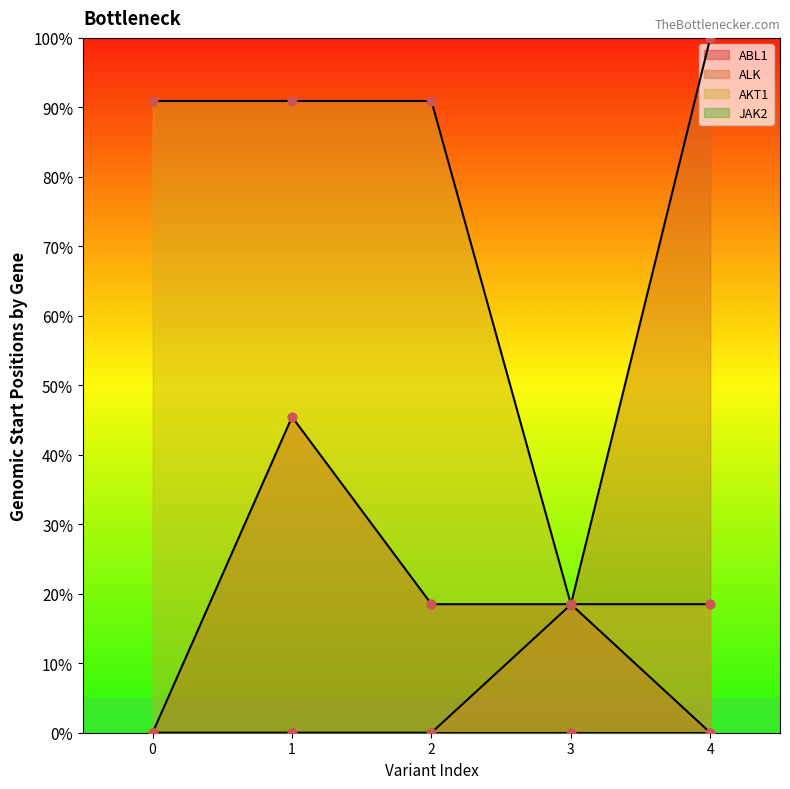

Is the value of ALK at 0 greater than the value of AKT1 at 1?

No